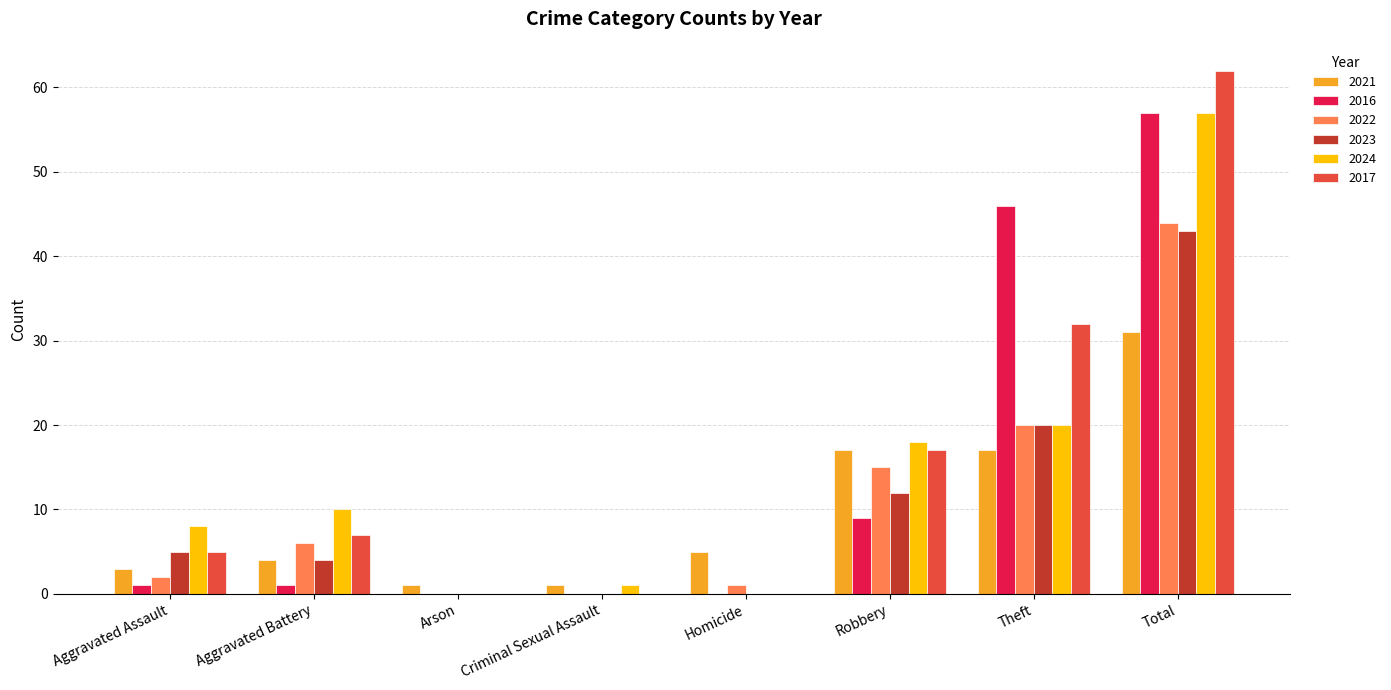

Is the value of 2024 at Theft greater than the value of 2022 at Criminal Sexual Assault?

Yes